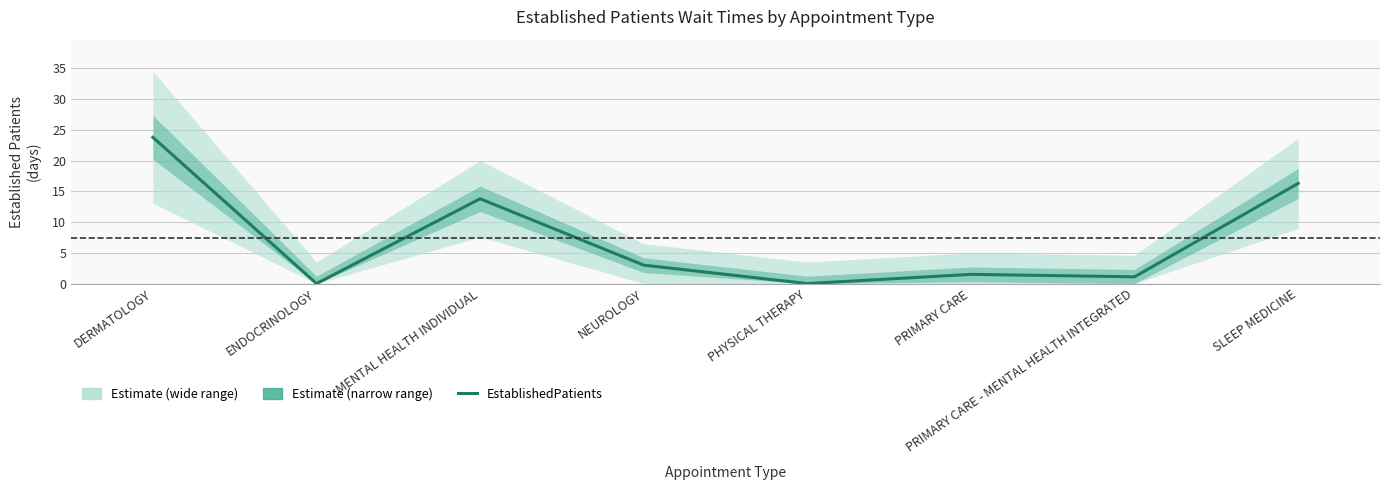

Reading left to right, extract all data points from this chart.

23.8	0.0	13.8	3.0	0.0	1.5	1.1	16.3